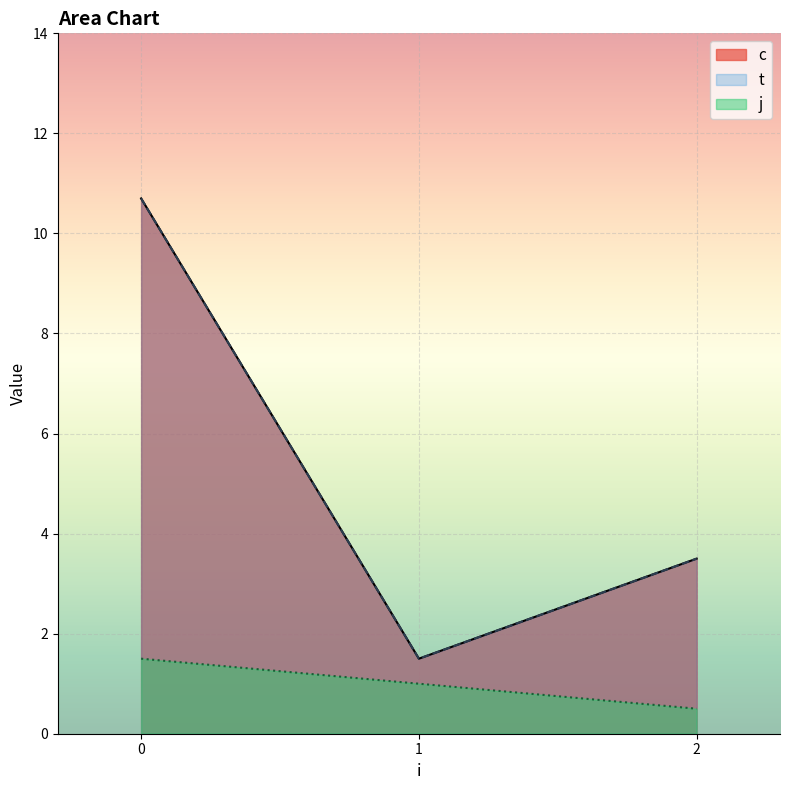

How many lines are shown in the chart?

3